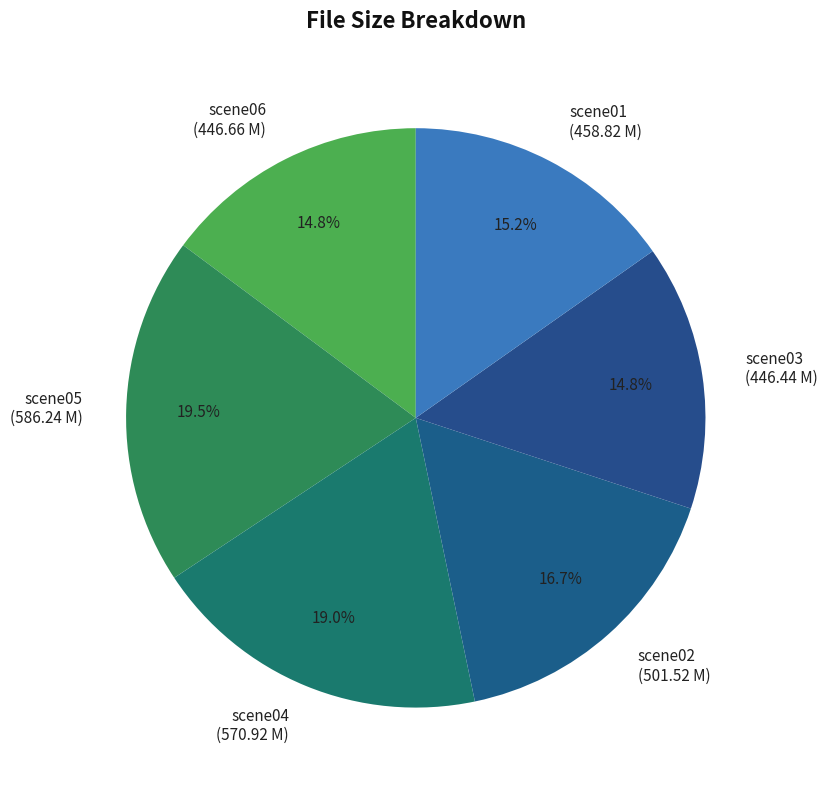

What is the ratio of the value at scene01 (458.82 M) to the value at scene02 (501.52 M)?

0.9